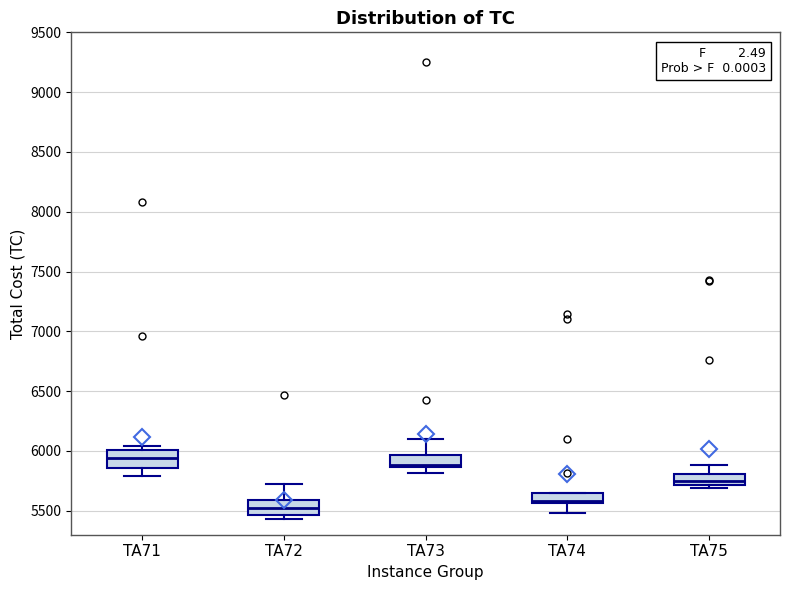

Reading left to right, transcribe this box plot: for each box, give where its median line is, the range the box spans, and where its two whiskers end, as read against the y-axis. The values are not printed on the chart, so give them approximately, as read against the axis.

TA71: median 5950, box 5850 to 6000, whiskers 5800 to 6050
TA72: median 5500, box 5450 to 5600, whiskers 5450 (just below the box's lower edge) to 5700
TA73: median 5900, box 5850 to 5950, whiskers 5800 to 6100
TA74: median 5600, box 5550 to 5650, whiskers 5500 to 5650
TA75: median 5750, box 5700 to 5800, whiskers 5700 (just below the box's lower edge) to 5900